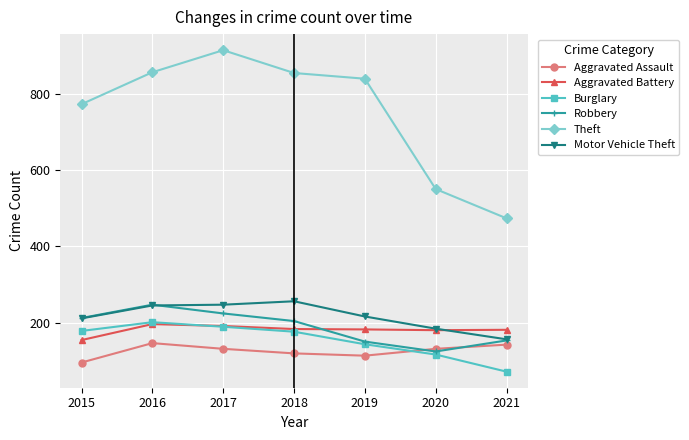

What is the total value across all series at 2019?

1645